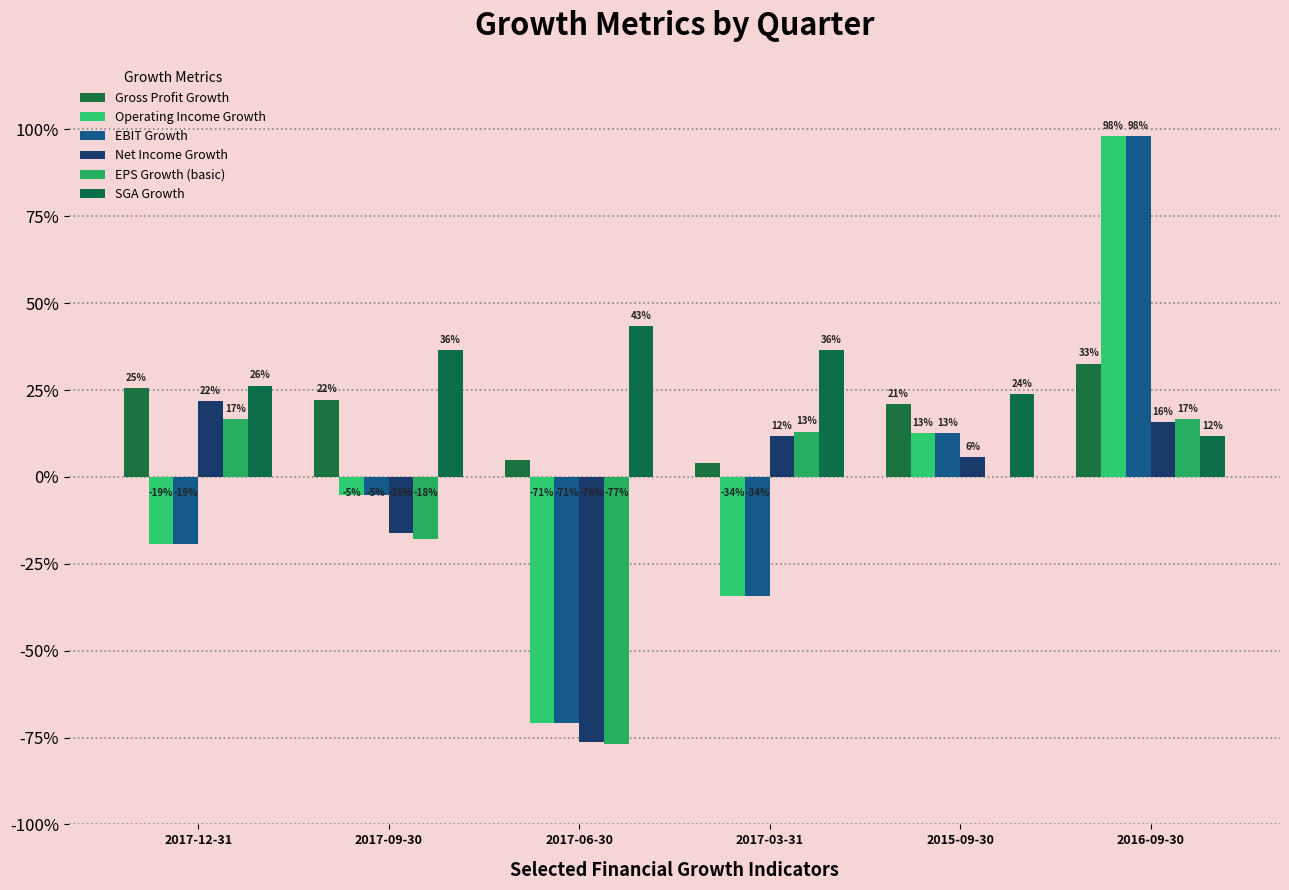

The EBIT Growth series shows -0.3 at 2017-03-31. True or false?

True